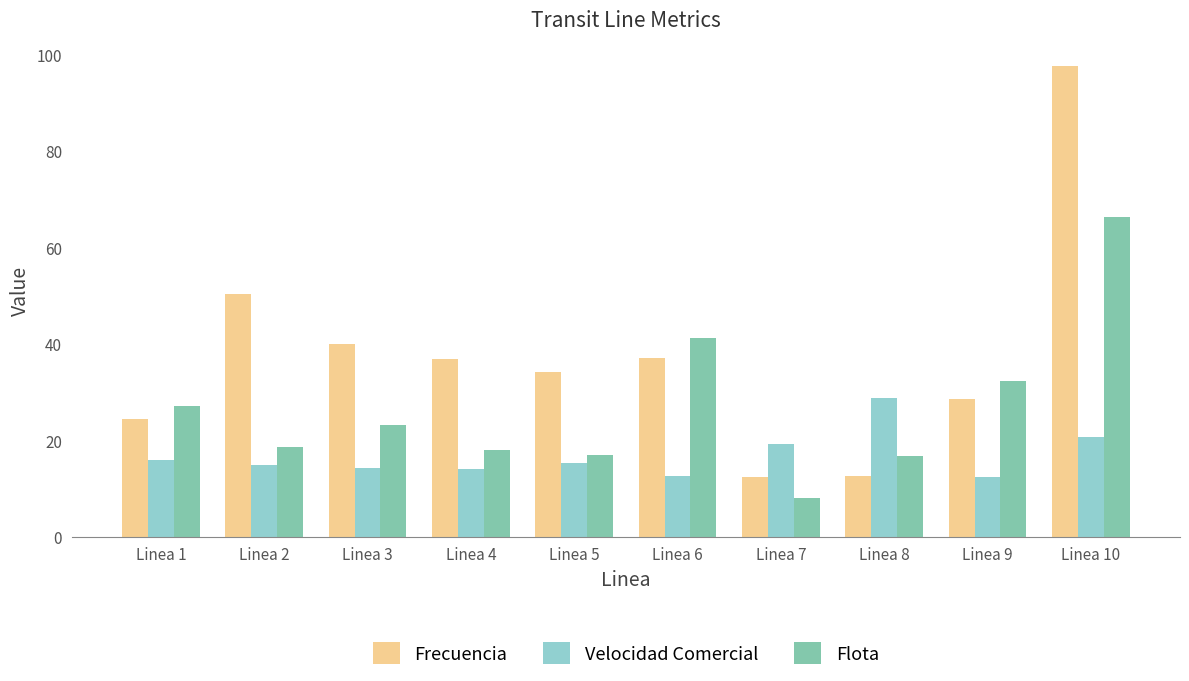

What is the difference between the maximum and minimum values in the Frecuencia series?

85.2